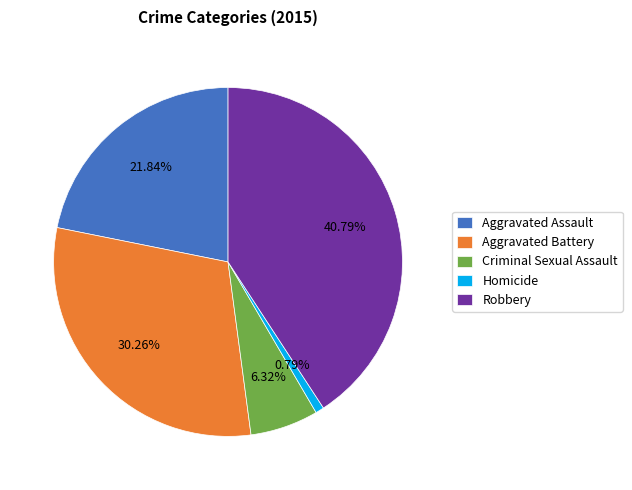

True or false: Criminal Sexual Assault accounts for 6% of the total.

True